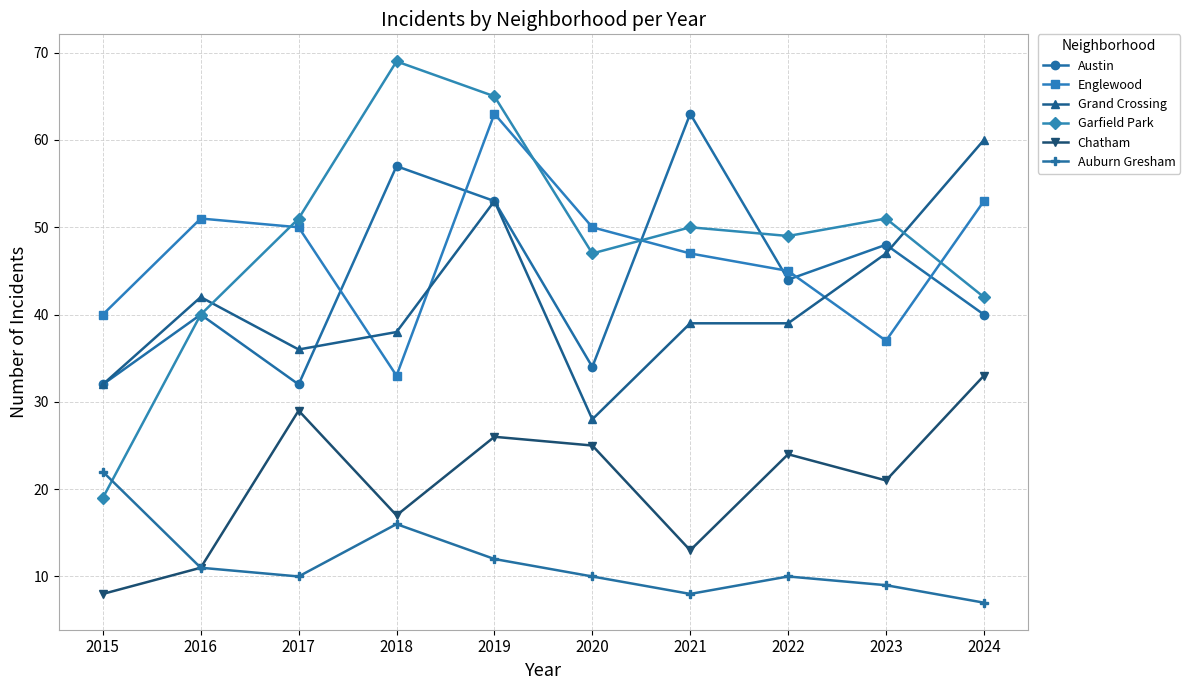

Is it true that Englewood equals 33 at 2018?

True